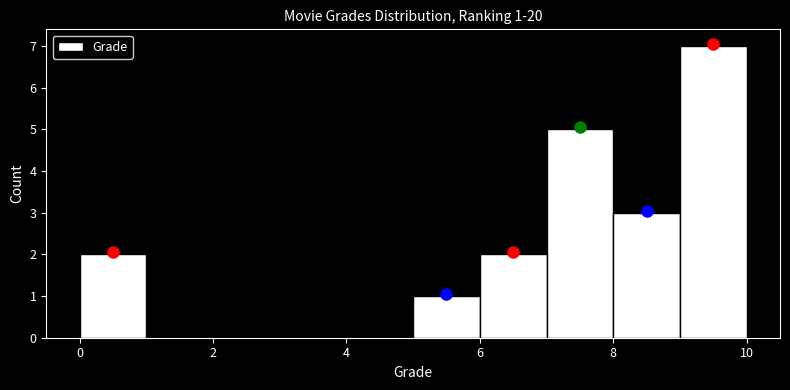

Which range on the x-axis has the tallest bar?

9 to 10